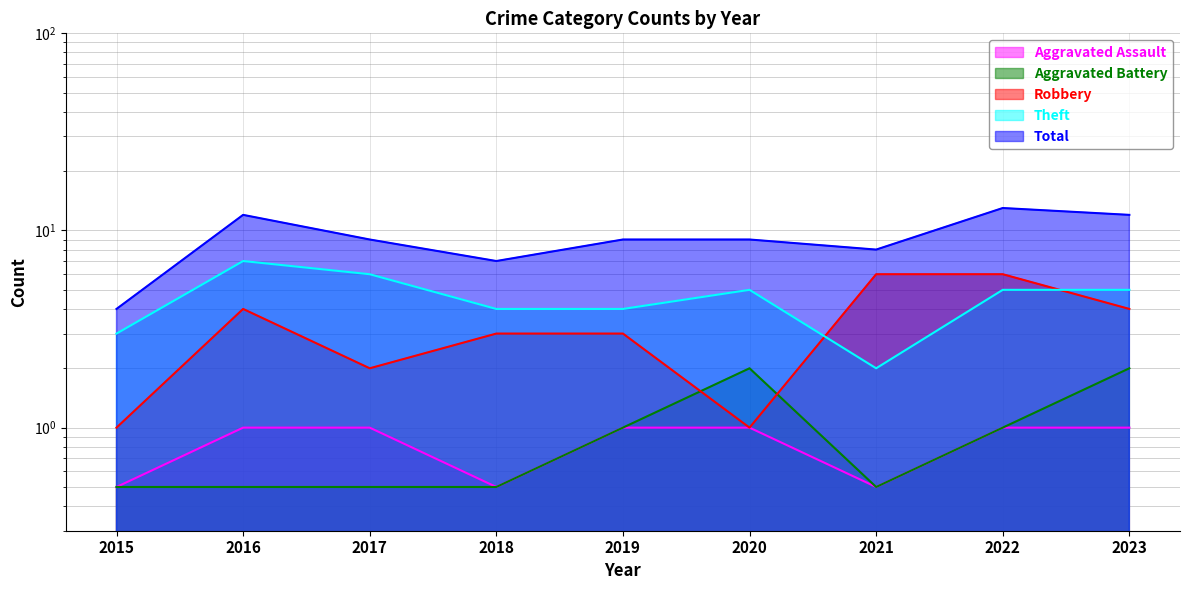

How many values in the Total series are below 9?

3